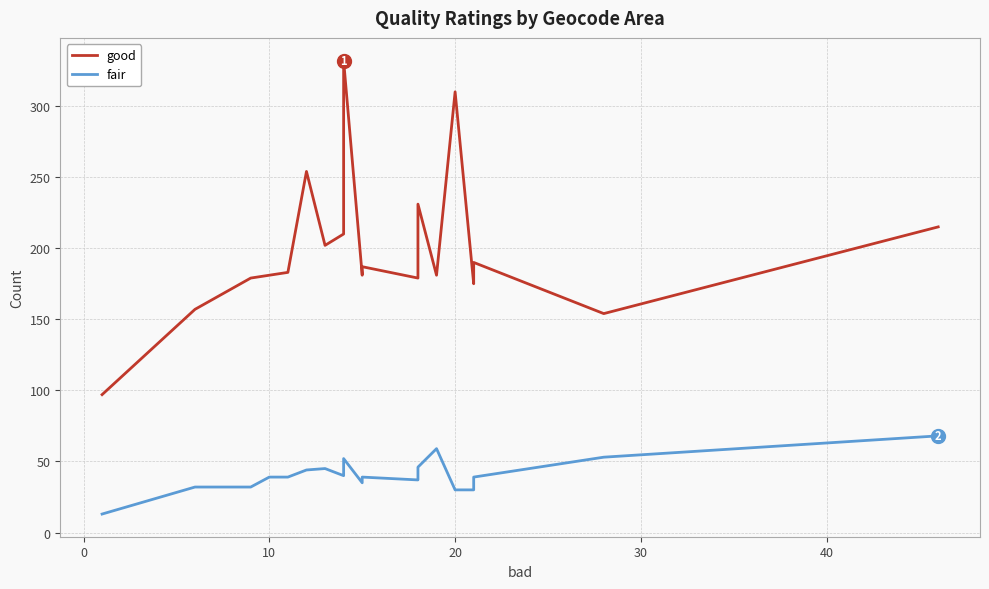

Count the number of data series in this chart.

2